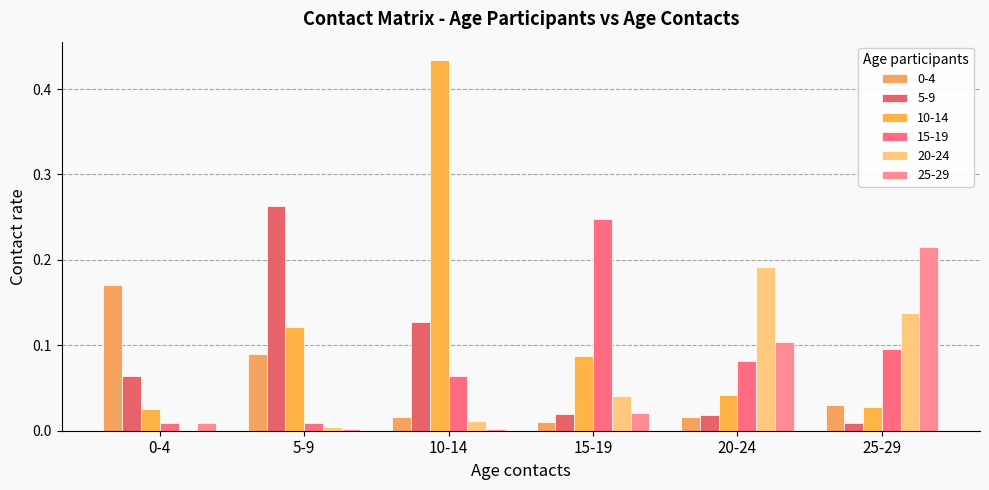

Rank the series at 0-4 from highest to lowest value.

0-4, 5-9, 10-14, 15-19, 25-29, 20-24